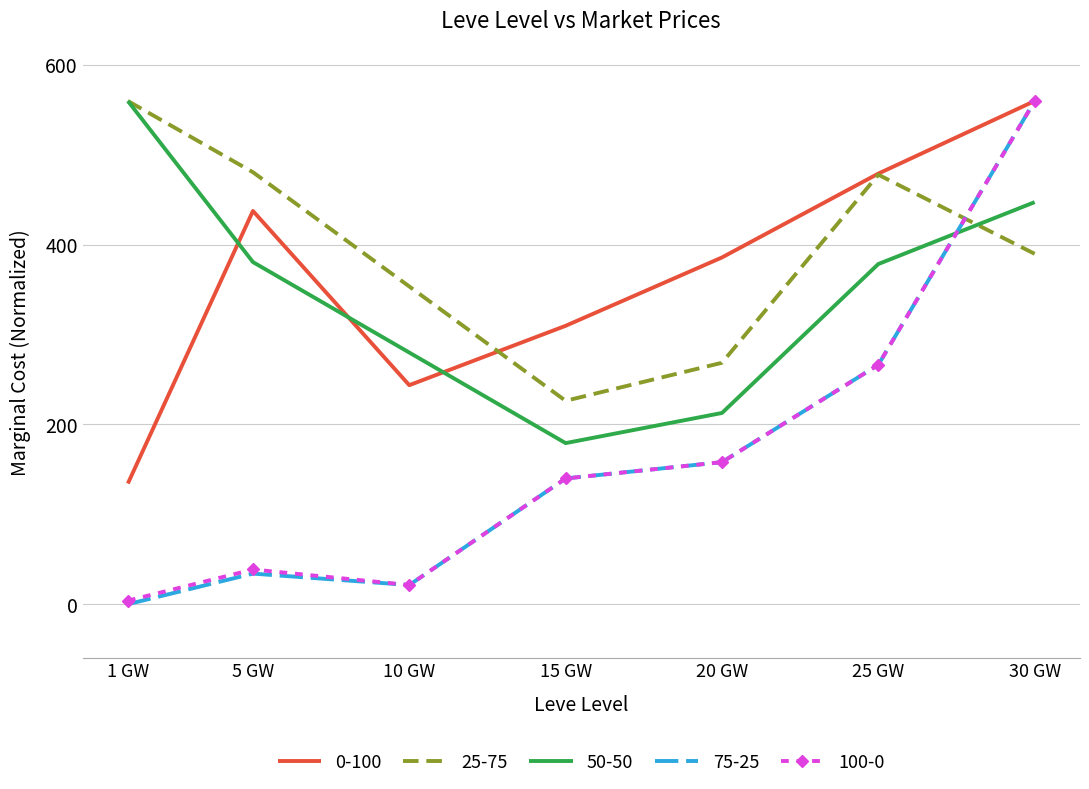

Which category has the highest value in the 25-75 series?

1 GW